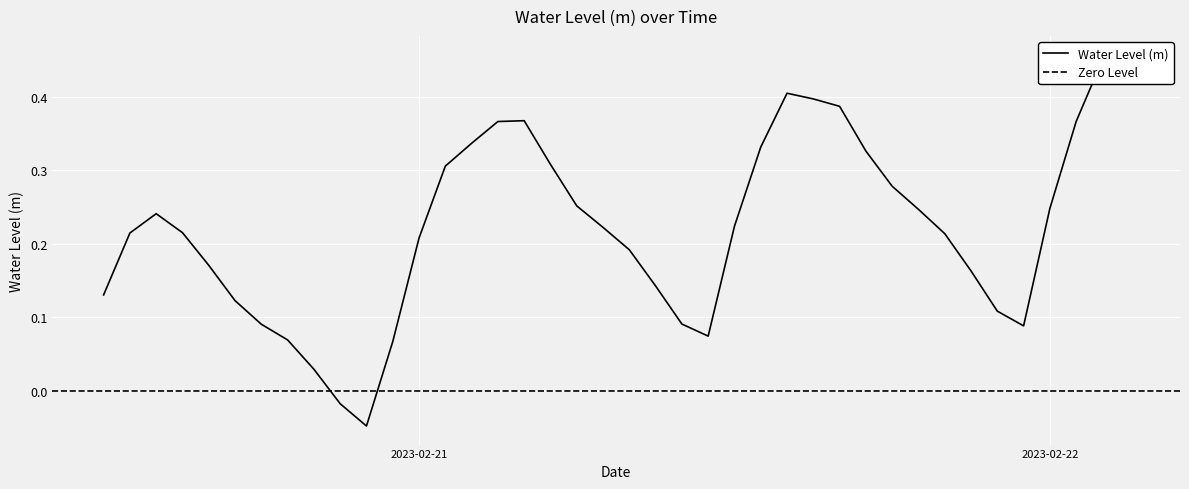

What is the value of the 37th point from the left?

0.2